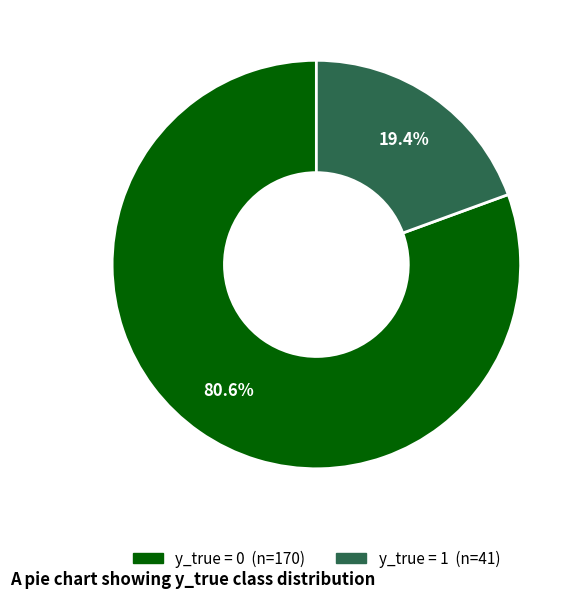

Does y_true = 1 account for over 50% of the chart?

No